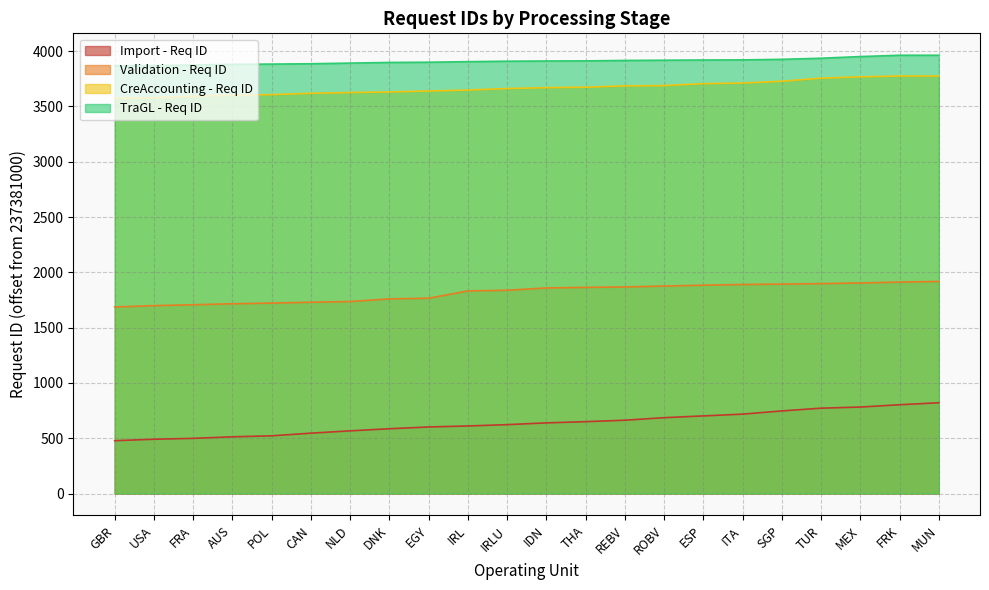

Reading left to right, transcribe all the data shown in this chart.

Import - Req ID: 478	491	499	513	522	546	567	586	602	611	623	639	650	663	686	702	718	747	772	782	803	821
Validation - Req ID: 1687	1699	1707	1716	1722	1730	1736	1760	1766	1832	1838	1859	1864	1868	1876	1884	1890	1894	1898	1904	1912	1918
CreAccounting - Req ID: 3573	3579	3593	3601	3607	3619	3626	3631	3640	3648	3662	3670	3674	3686	3689	3706	3712	3728	3756	3768	3775	3775
TraGL - Req ID: 3868	3870	3874	3881	3883	3886	3892	3898	3900	3905	3909	3911	3912	3916	3918	3920	3921	3926	3936	3951	3963	3963